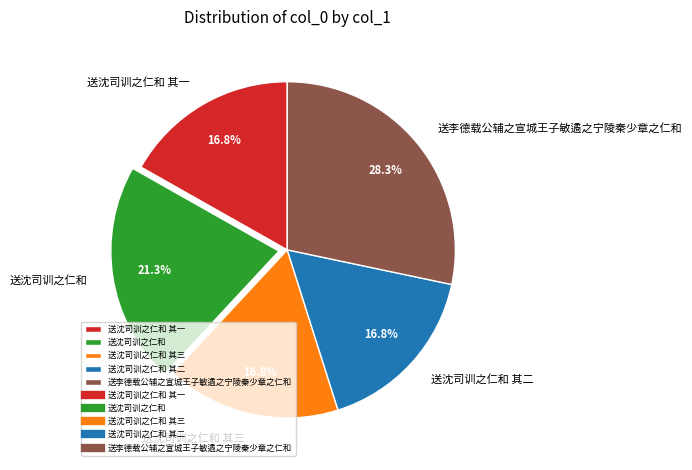

Do 送沈司训之仁和 其二 and 送李德载公辅之宣城王子敏遹之宁陵秦少章之仁和 together represent more than half of the pie?

No